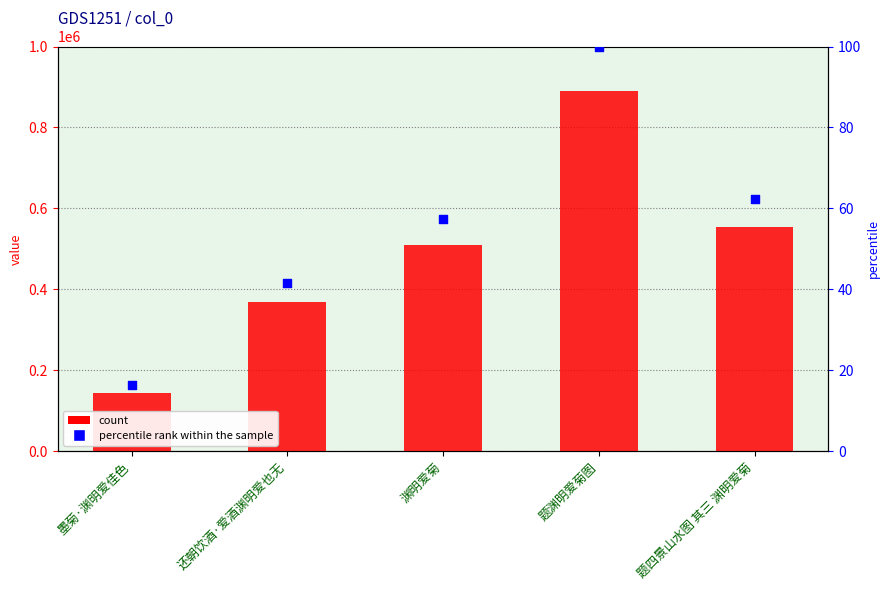

At which category is the sum across all series the highest?

题渊明爱菊图